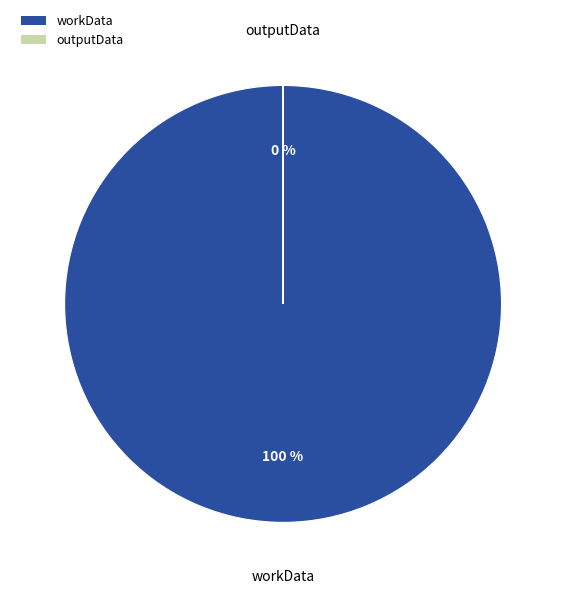

Which has a higher value, outputData or workData?

workData